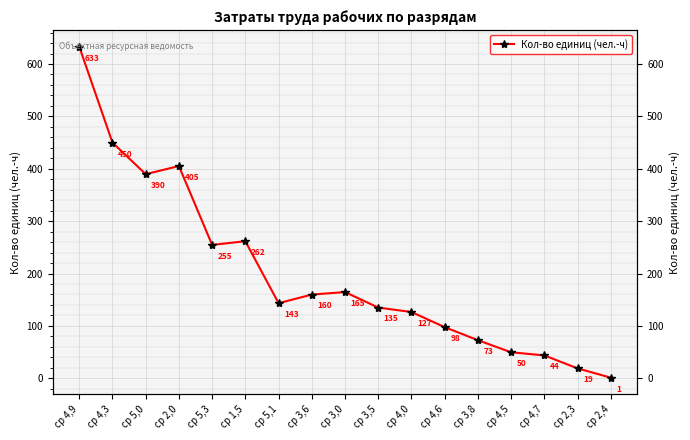

The value at ср 4,7 is 25.4. True or false?

False